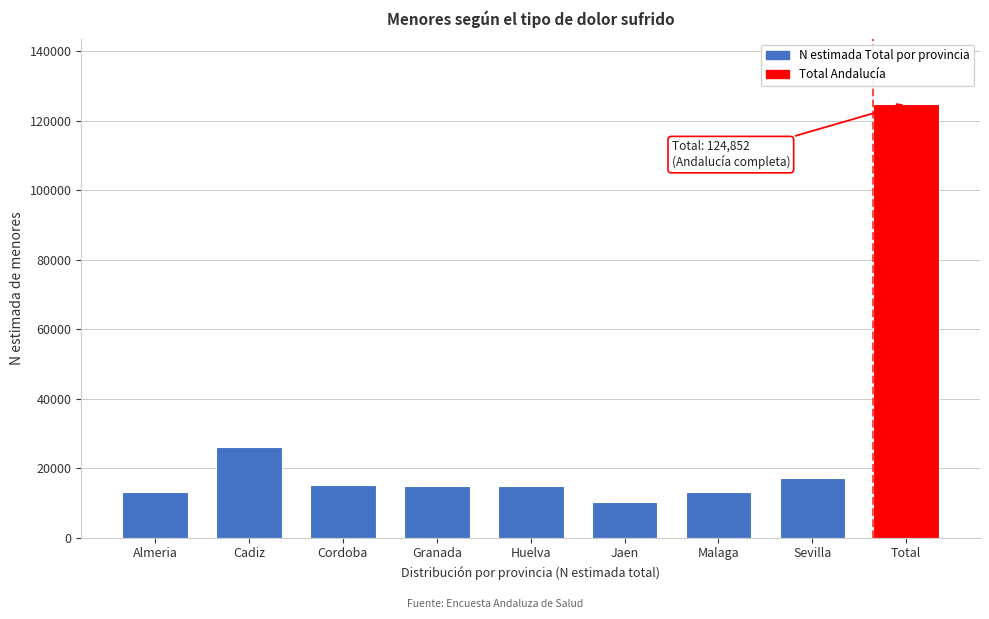

The chart shows a value of 10257 at Jaen. True or false?

True